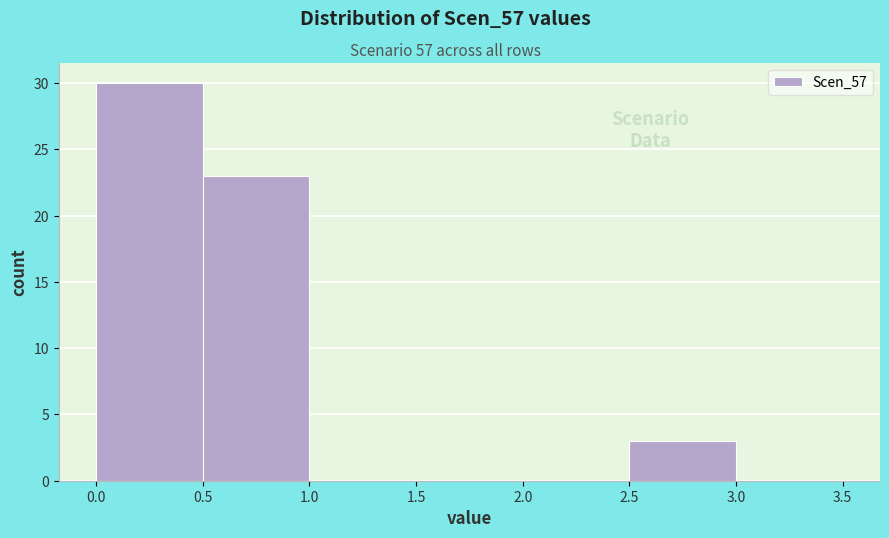

What is the height of the bar covering 2.5 to 3.0 on the x-axis? The values are not printed on the chart, so give them approximately, as read against the axis.

3